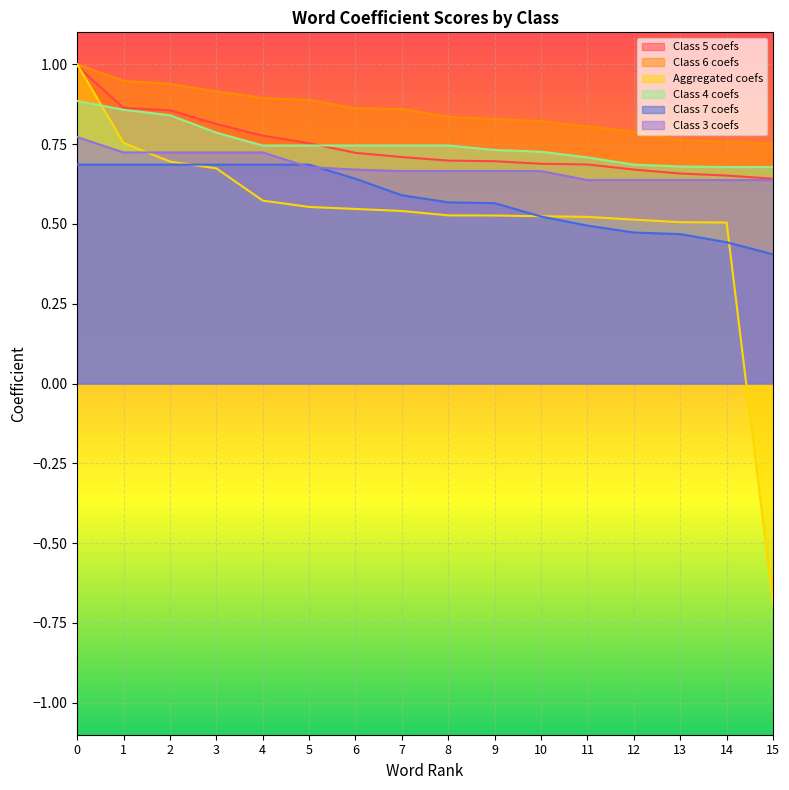

Is the value of Aggregated coefs at 7 greater than the value of Class 4 coefs at 11?

No